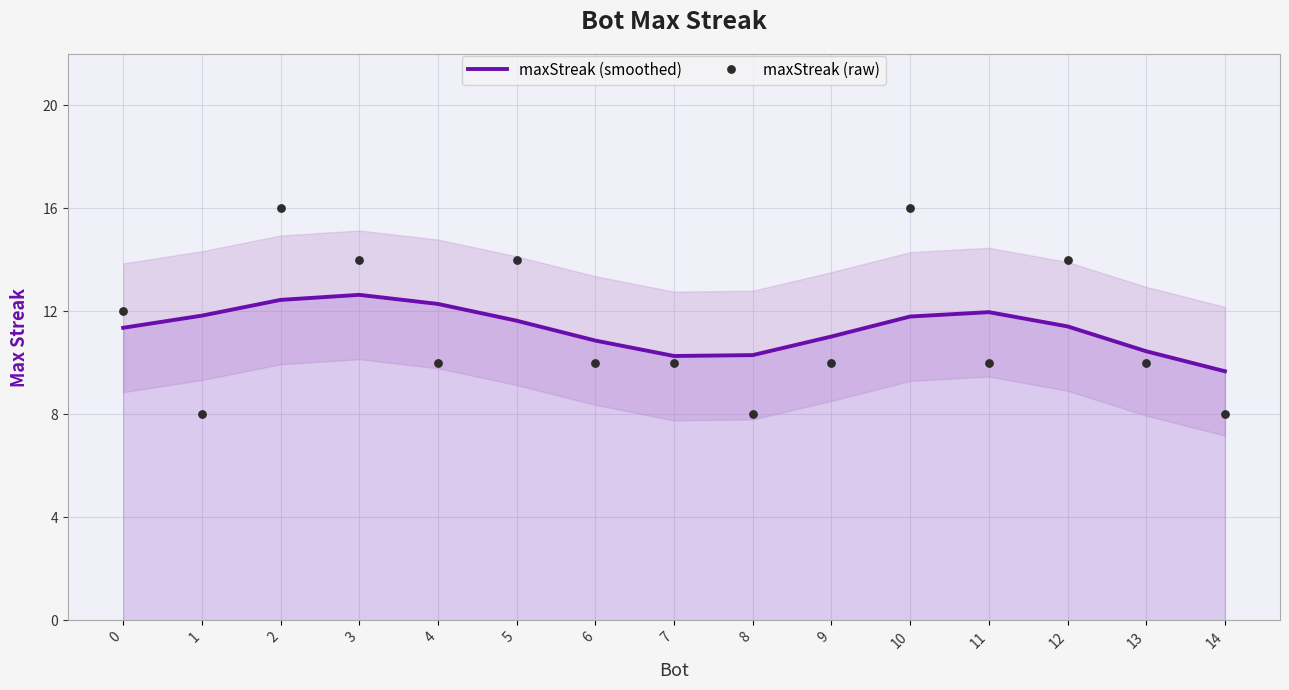

Which series has the largest total across all categories?

maxStreak (smoothed)